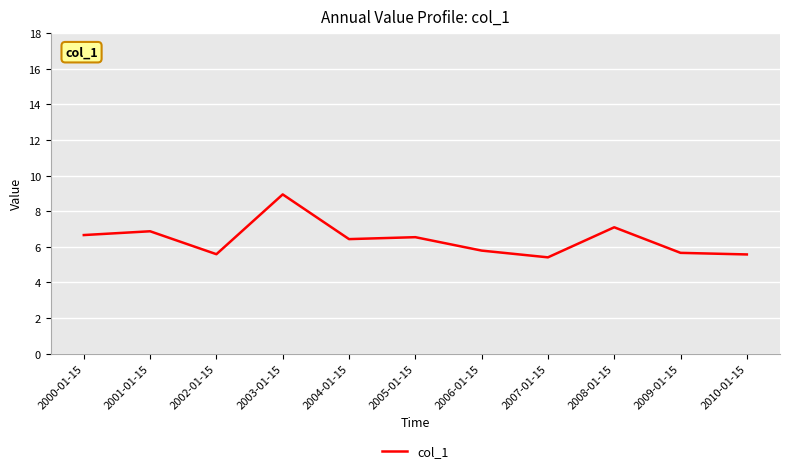

Is this an area chart (filled region under the line)?

No